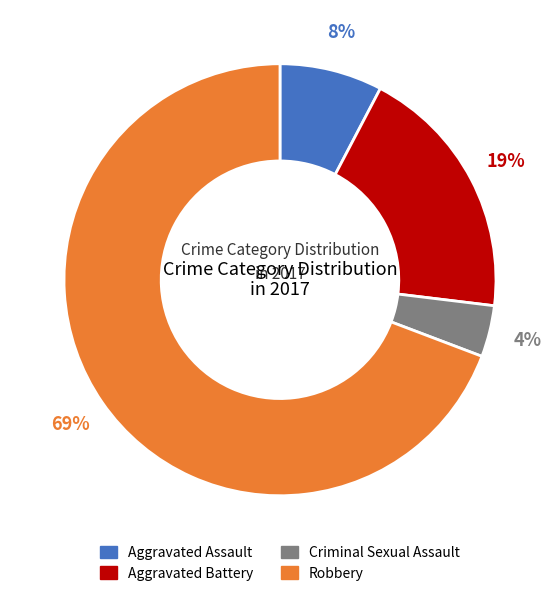

To the nearest percent, what is the difference between the largest and smallest slice percentages?

65%